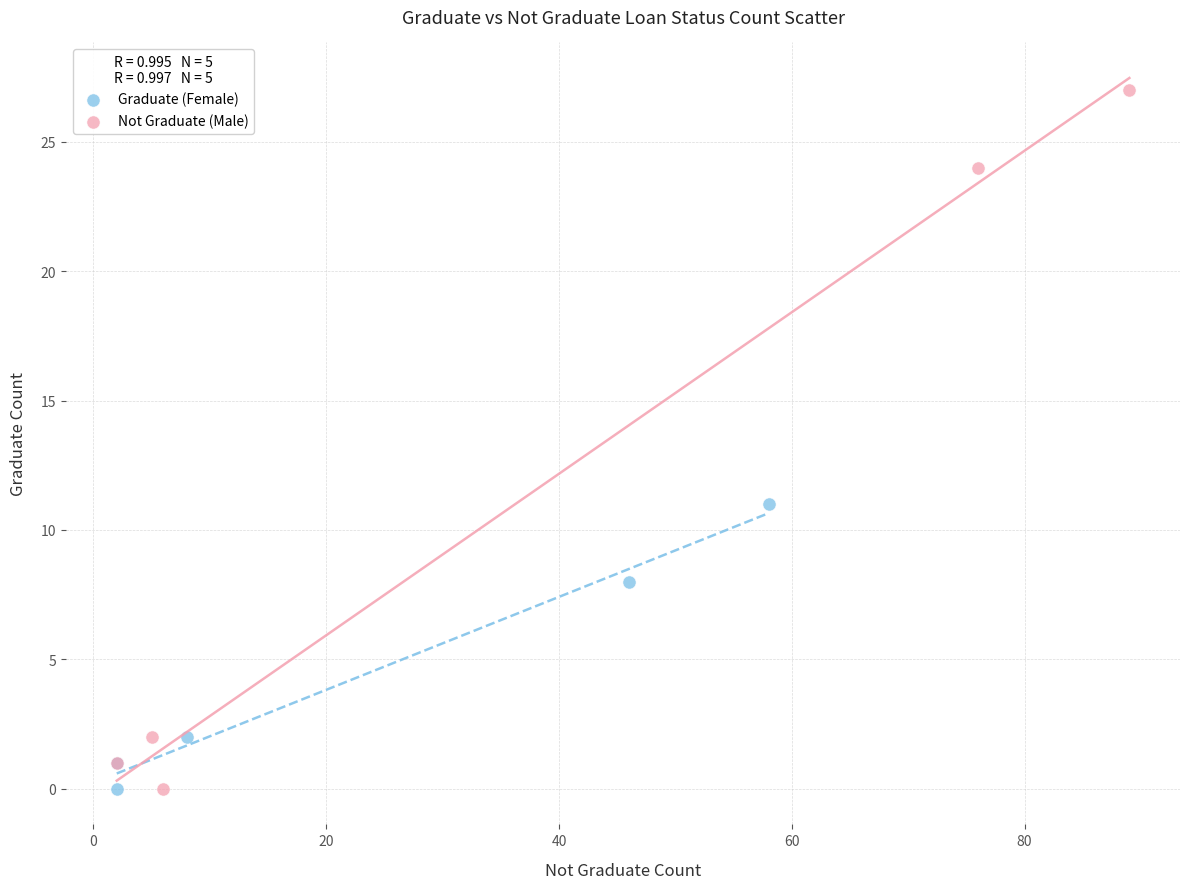

What are all the series names shown in the legend?

Graduate (Female), Not Graduate (Male)